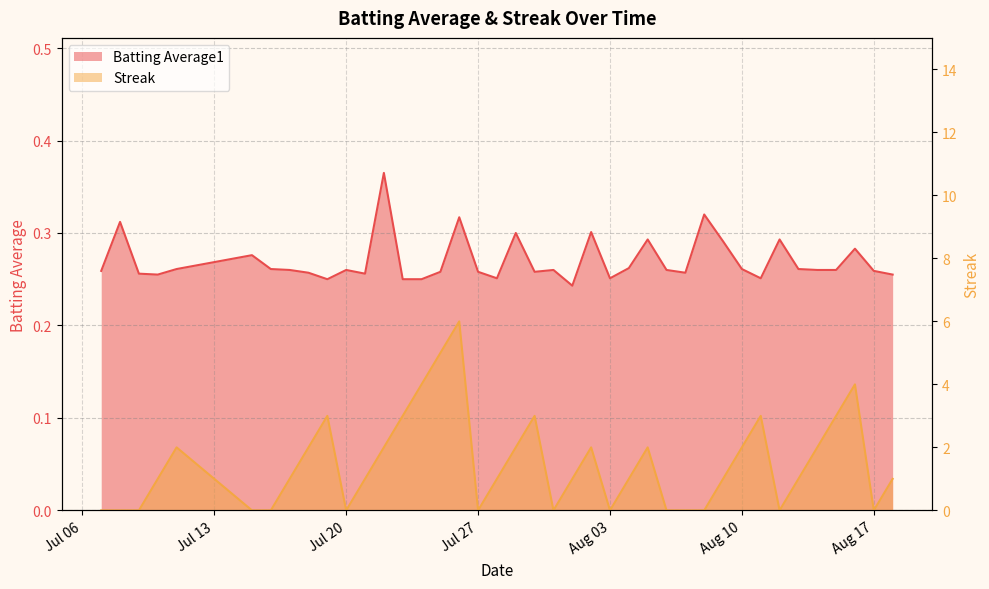

Between which two adjacent categories do Streak and Batting Average1 first intersect?

2010-07-09 and 2010-07-10